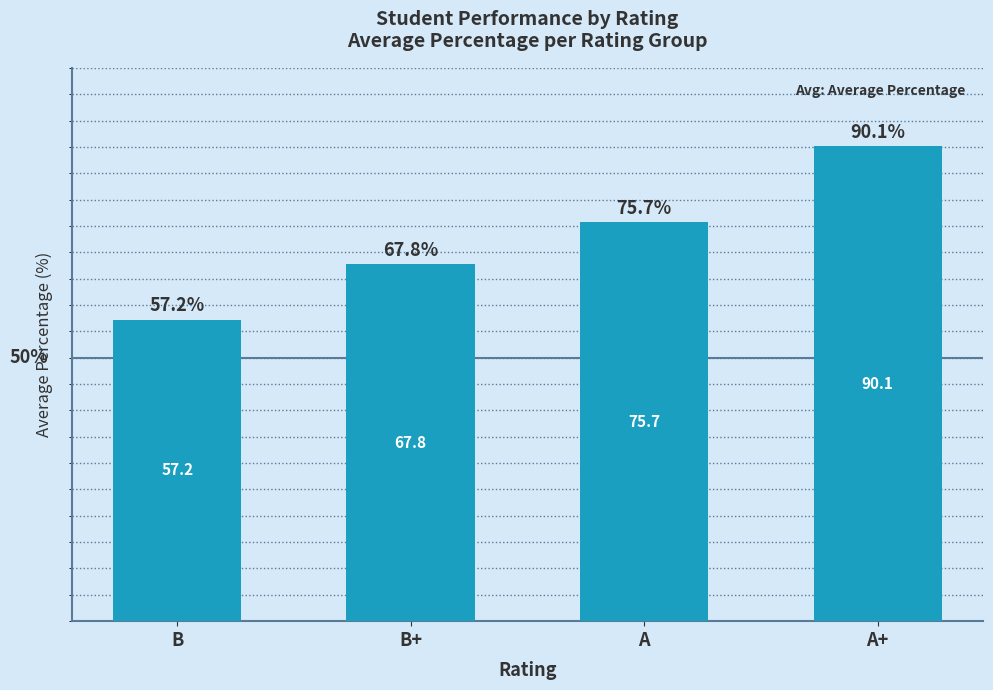

The value at A+ is 90.1. True or false?

True